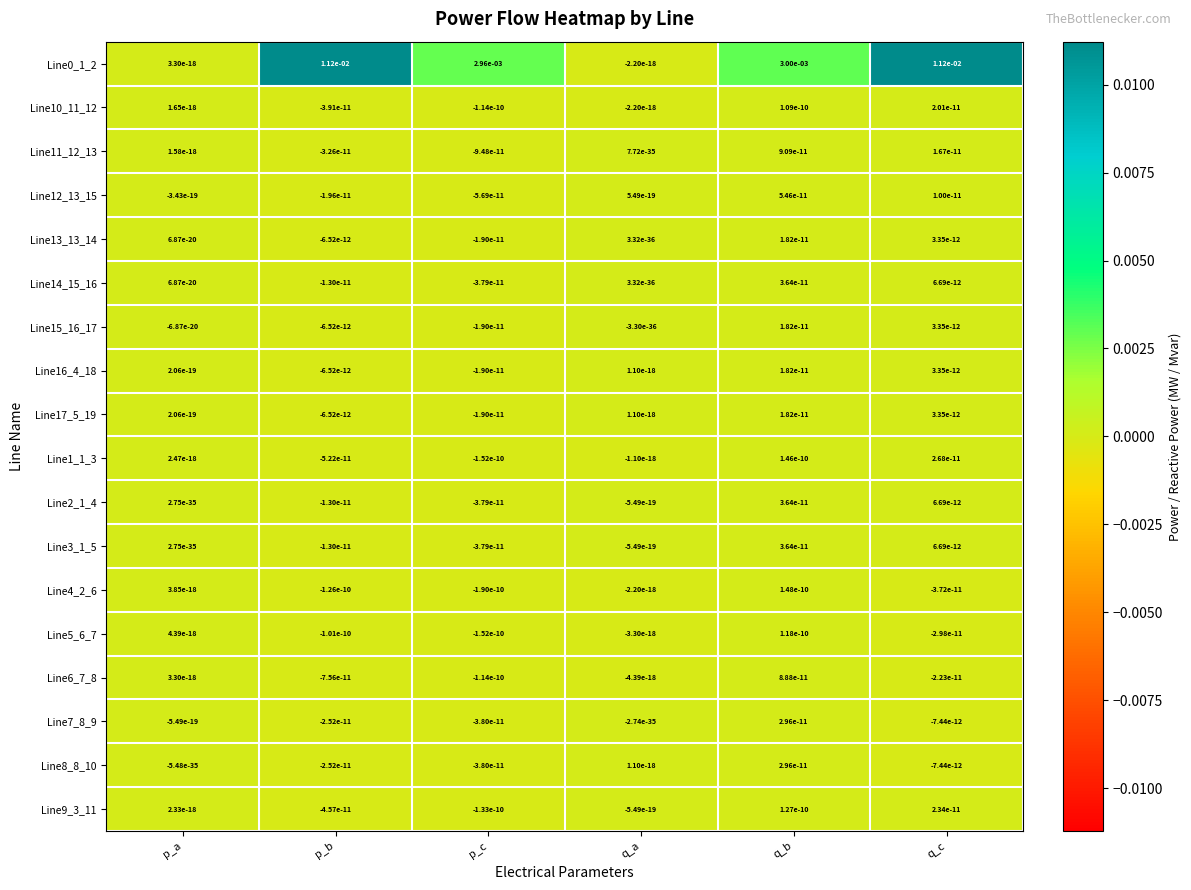

Is the value of Line15_16_17 at q_c greater than the value of Line14_15_16 at p_a?

Yes